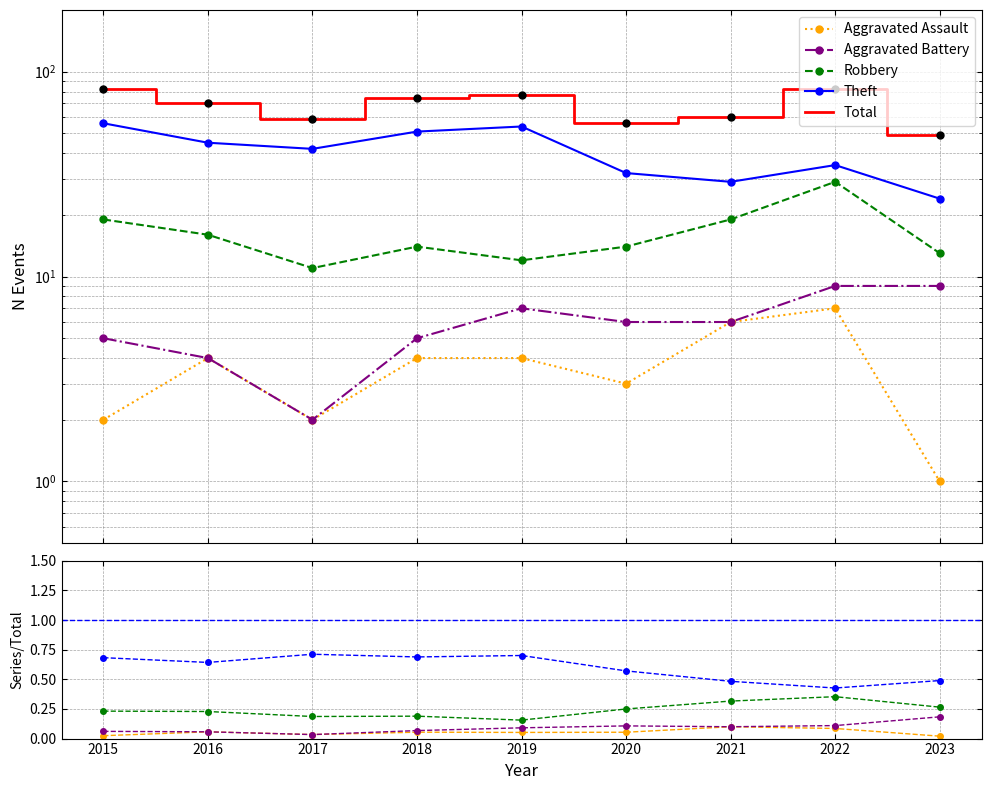

What is the difference between the maximum and minimum values in the Total series?

33.0